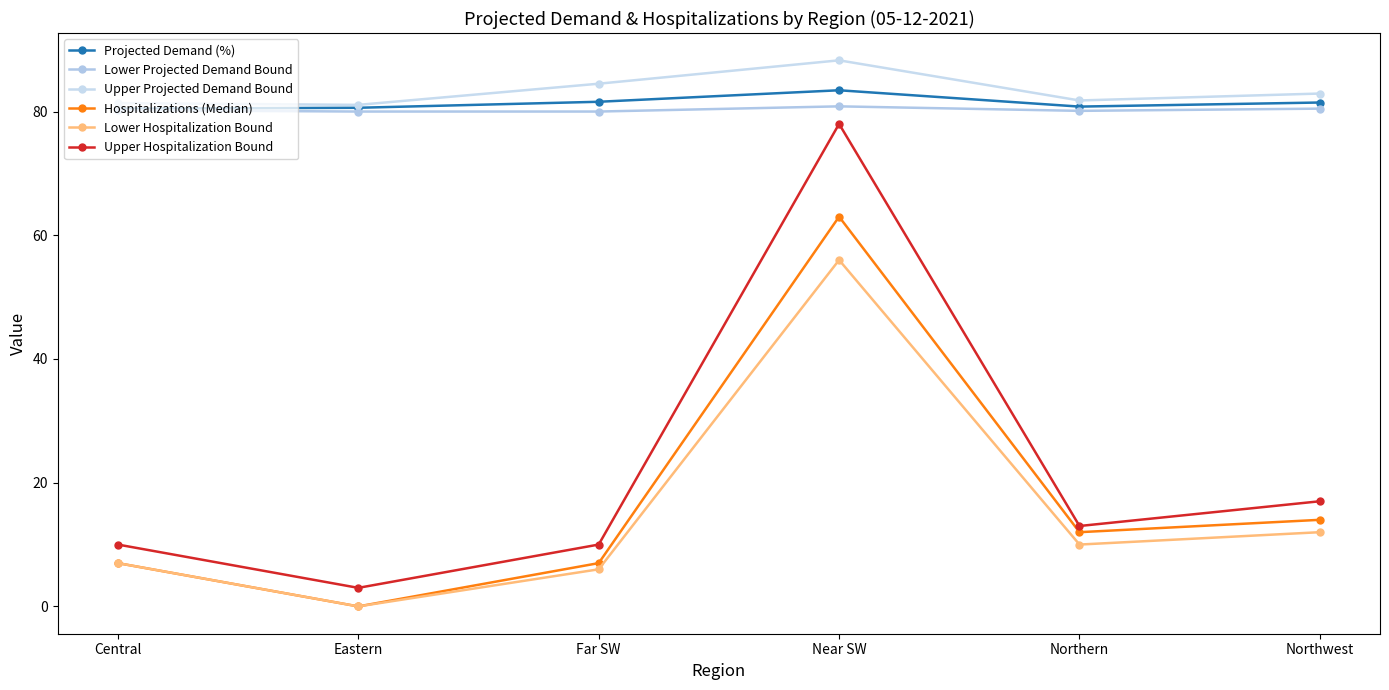

Count the number of data series in this chart.

6